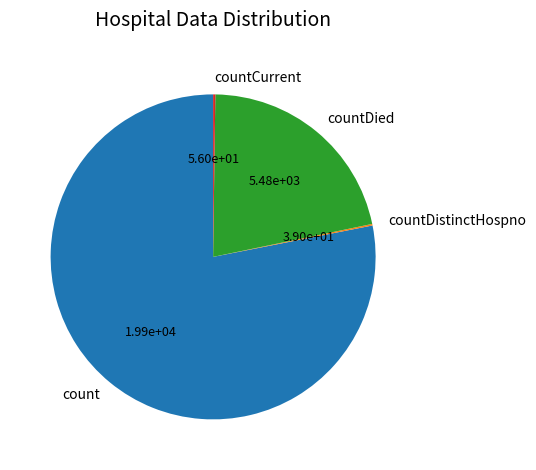

Combined, do count and countDied account for over 50%?

Yes